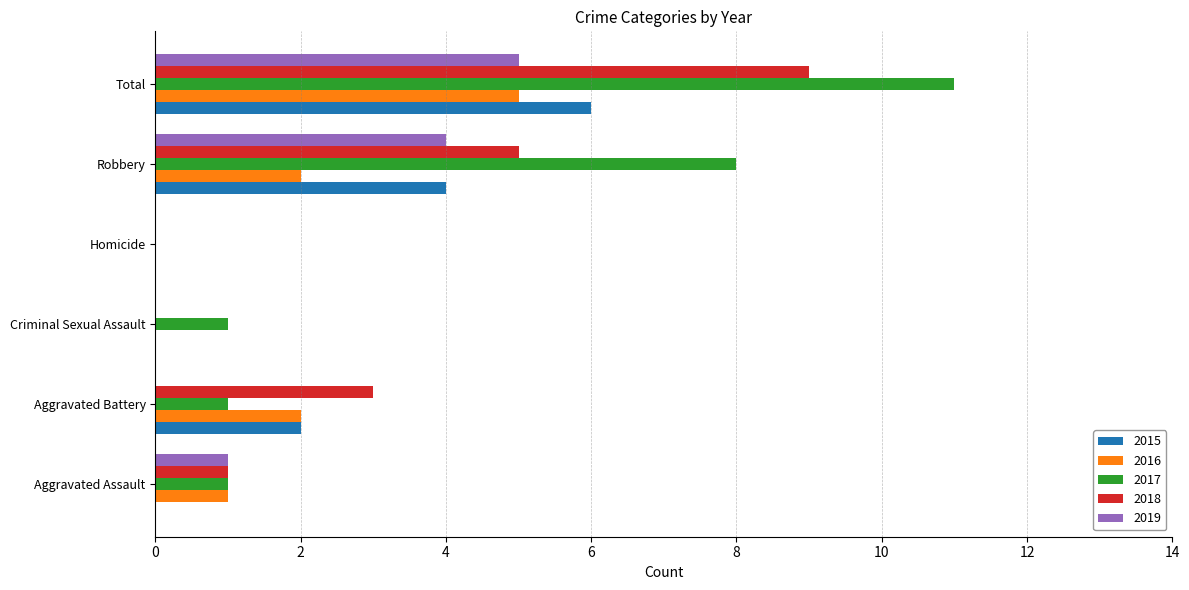

The value of 2018 at Total is 5. True or false?

False